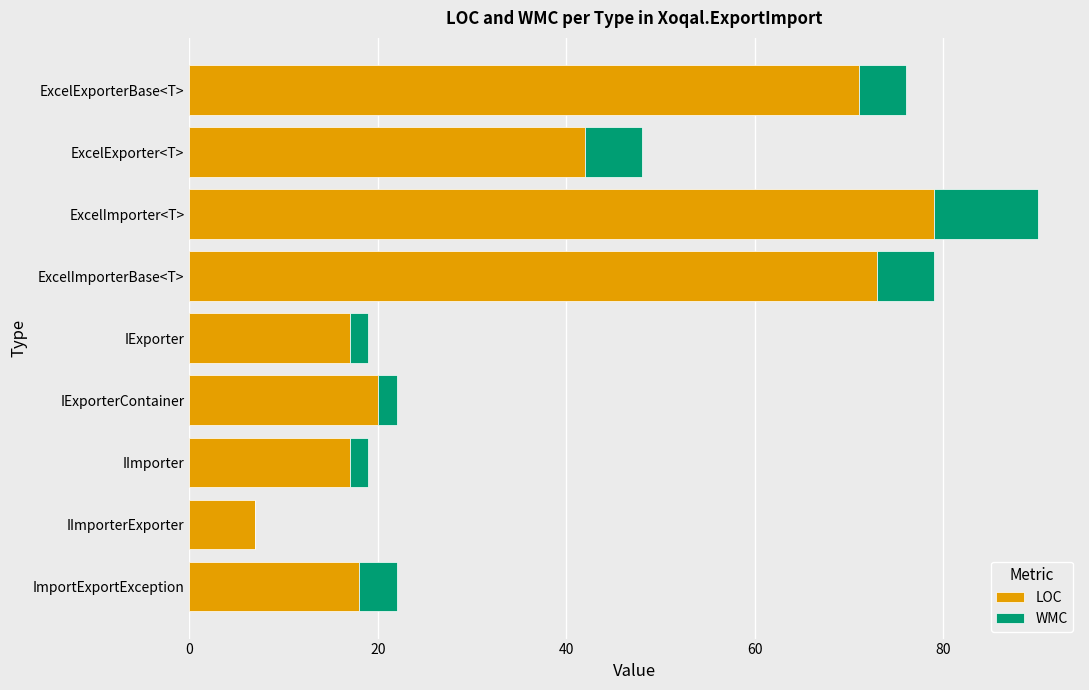

What value does the LOC series have at IImporter?

17